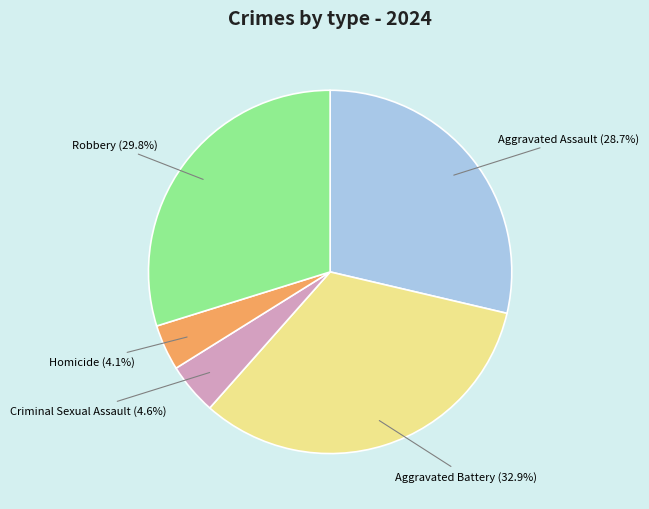

Does any single category account for the majority?

No